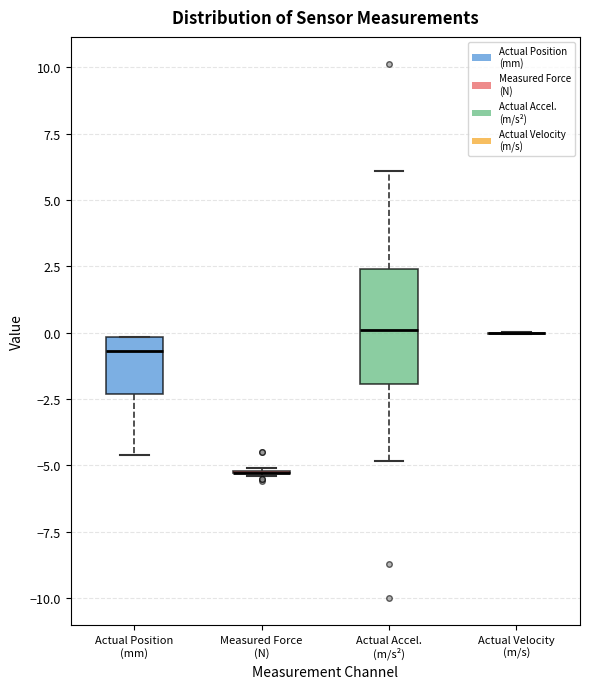

Reading left to right, read every box against the y-axis: the position of its median line, the range the box covers, and the ends of its whiskers. The values are not printed on the chart, so give them approximately, as read against the axis.

Actual Position (mm): median -0.5, box -2.5 to 0.0, whiskers -4.5 to 0.0
Measured Force (N): box collapsed to a line at -5.5, whiskers -5.5 to -5.0
Actual Accel. (m/s²): median 0.0, box -2.0 to 2.5, whiskers -5.0 to 6.0
Actual Velocity (m/s): box collapsed to a line at 0.0, whiskers 0.0 to 0.0